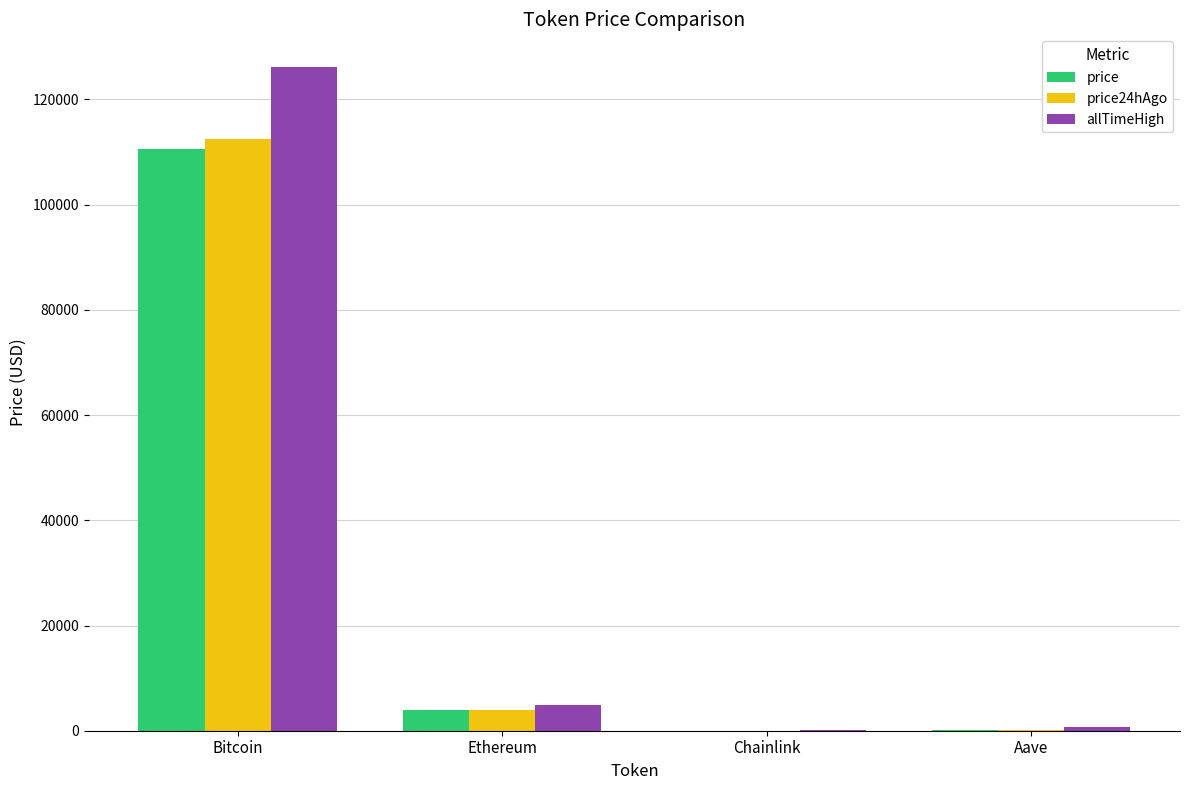

Is it true that allTimeHigh equals 661.7 at Aave?

True